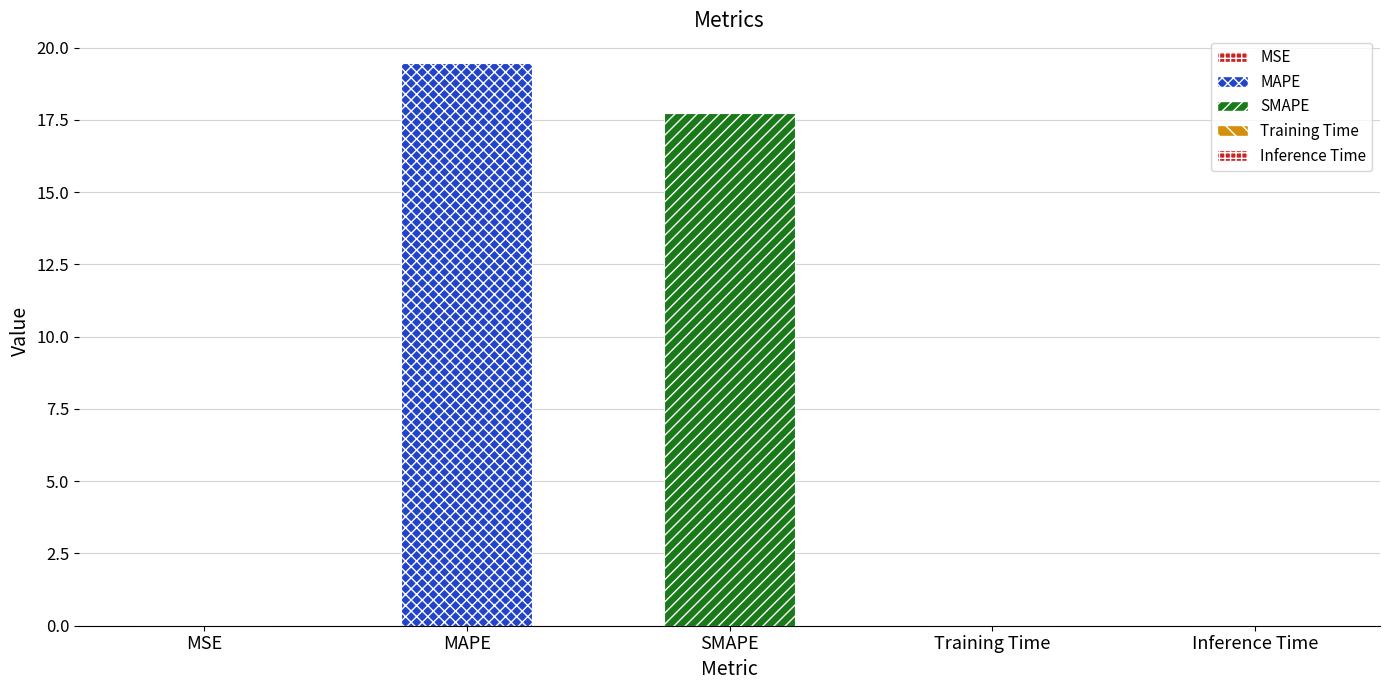

What is the maximum value shown in the chart?

19.5